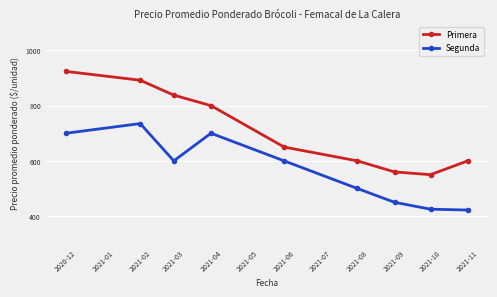

How many data points in Segunda are less than 600?

4